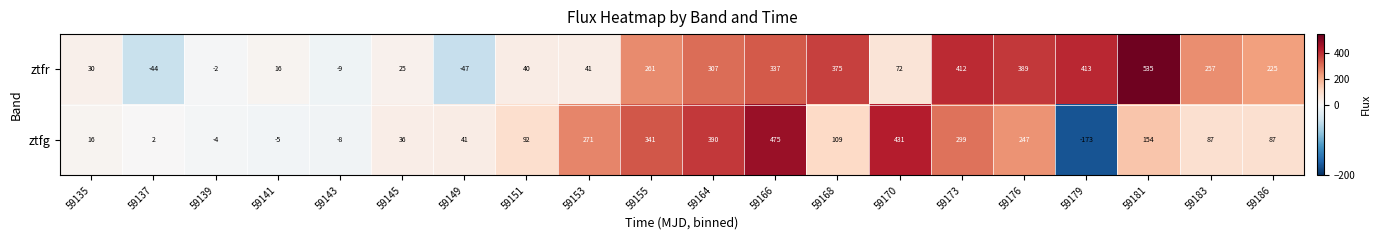

List the labels in order of ztfr value, largest first.

59181, 59179, 59173, 59176, 59168, 59166, 59164, 59155, 59183, 59186, 59170, 59153, 59151, 59135, 59145, 59141, 59139, 59143, 59137, 59149